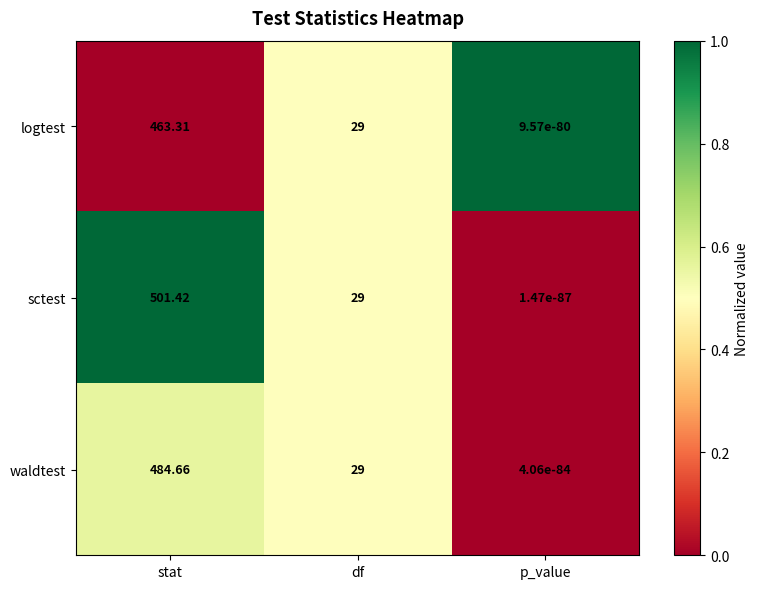

Which series has the widest spread of values?

sctest